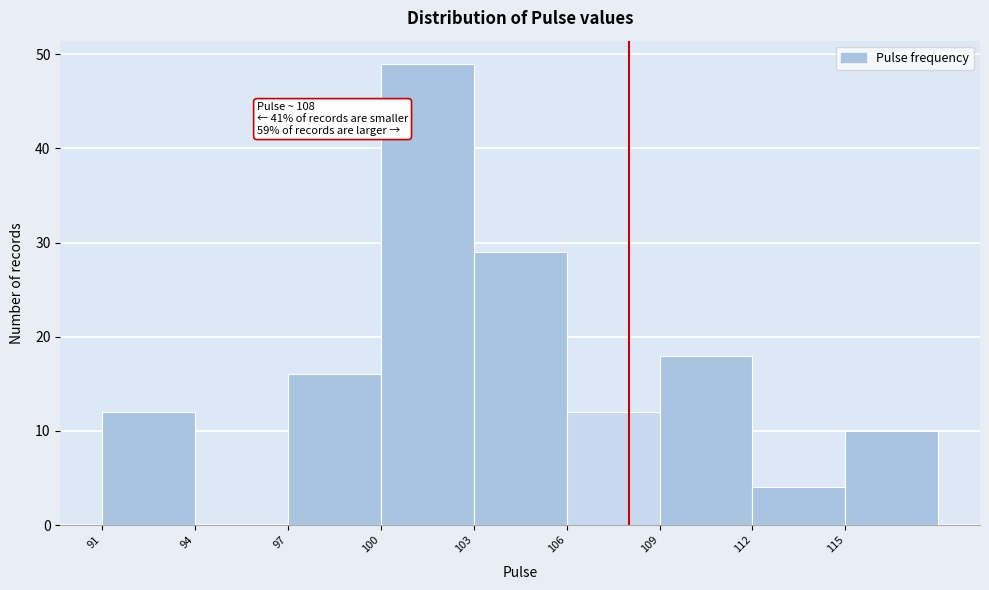

Over which range of the x-axis is the bar tallest?

100 to 103